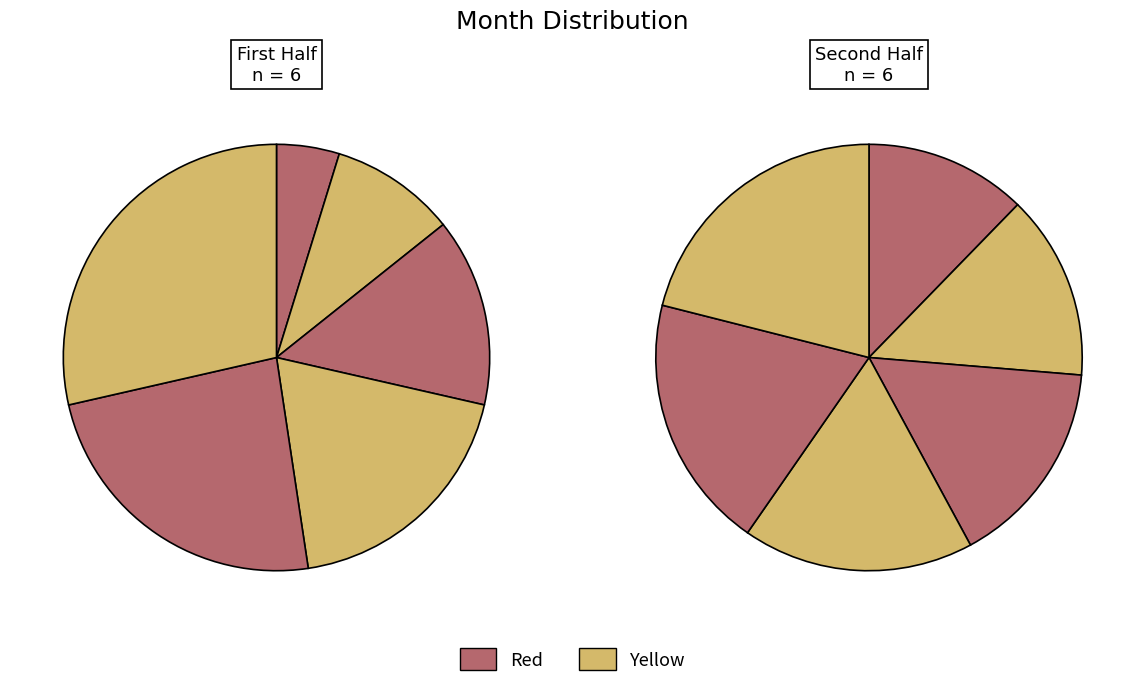

Which slice is the smallest?

January